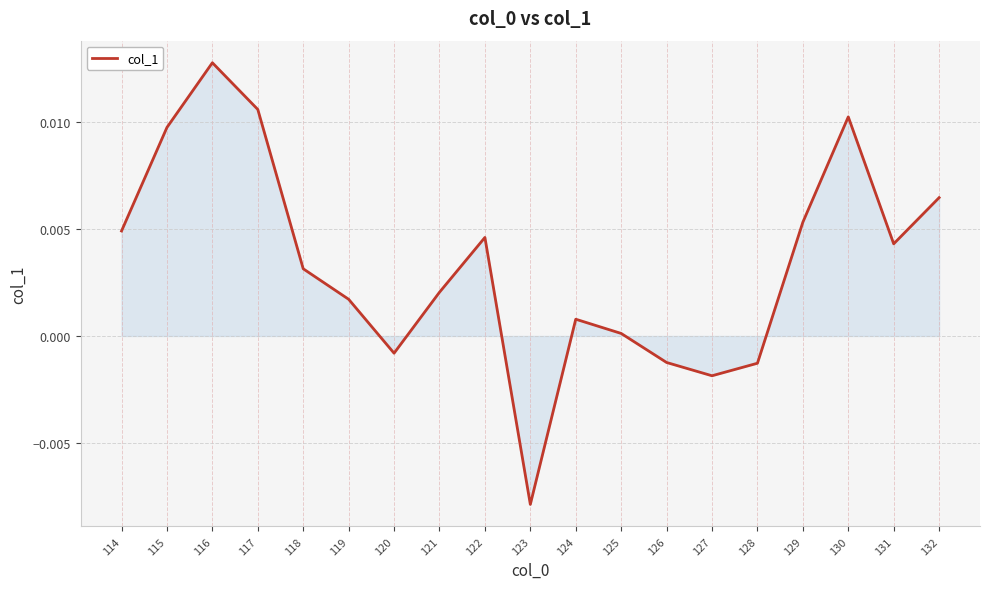

True or false: the data shows -0.0 at 126.

True